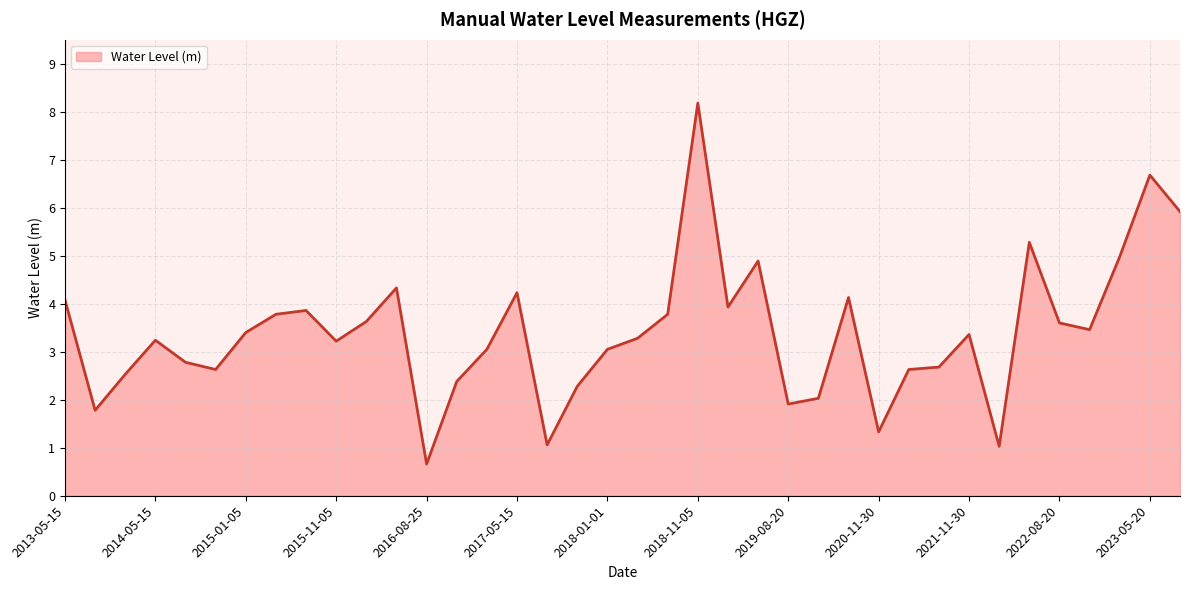

What is the smallest value displayed?

0.7